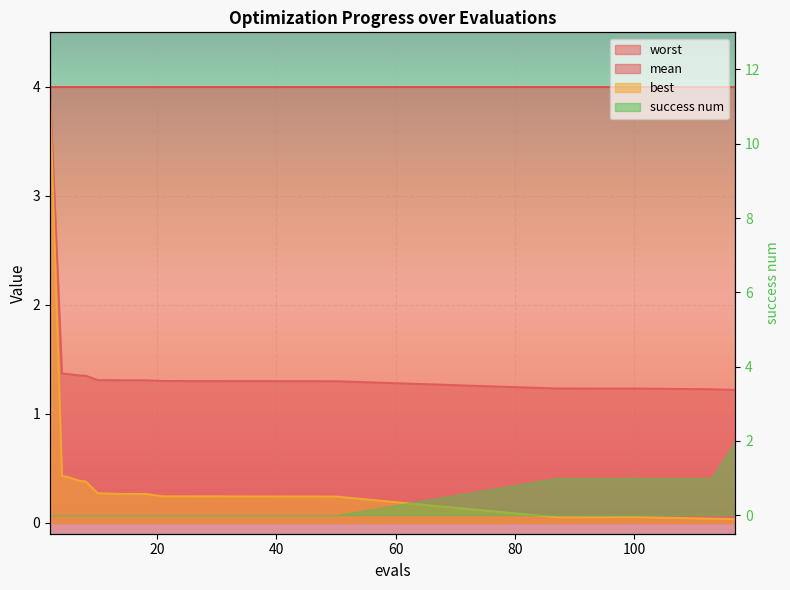

True or false: best and mean intersect in this chart.

False